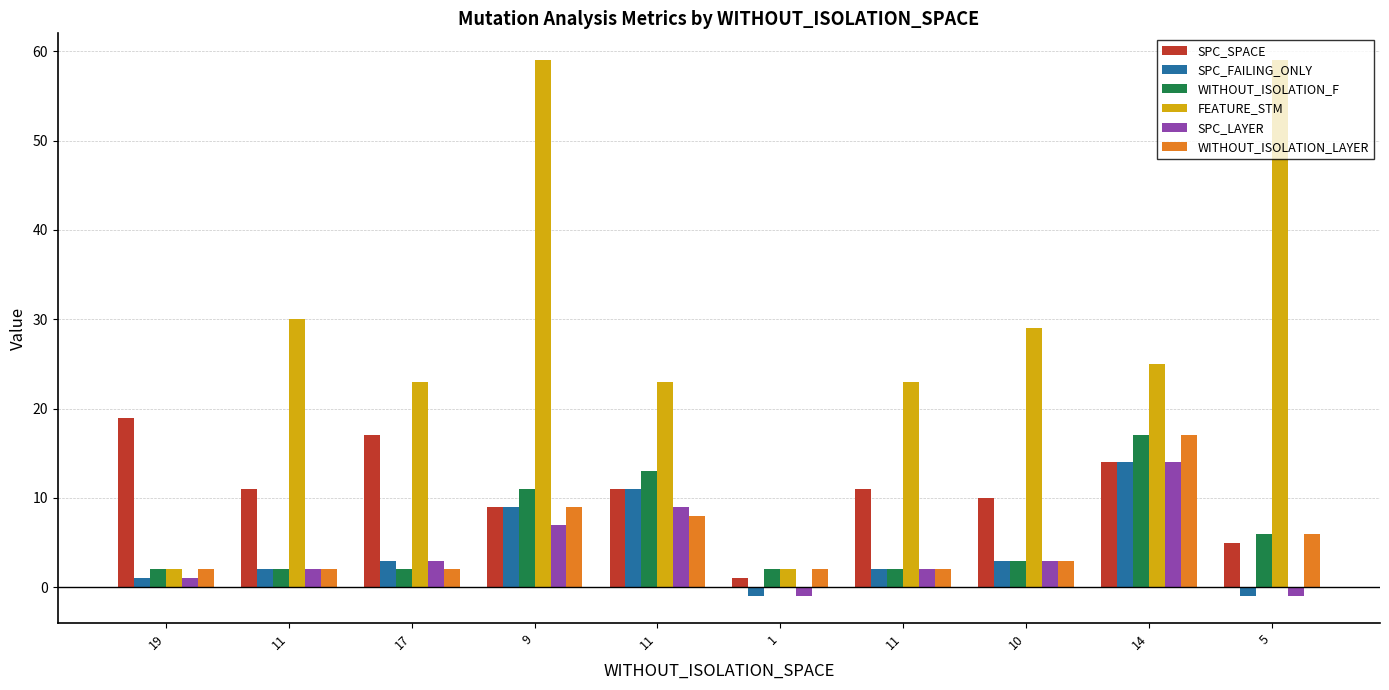

The SPC_LAYER series shows 3 at 10. True or false?

True